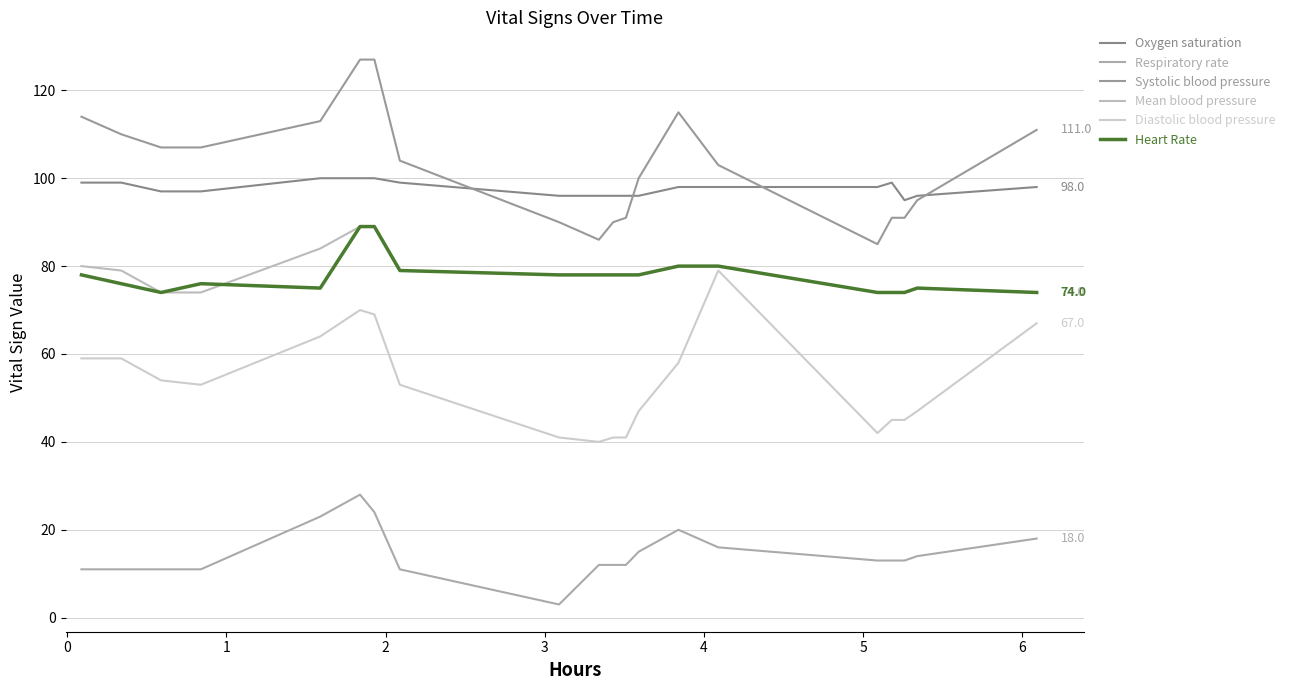

What is the difference between the maximum and minimum values in the Mean blood pressure series?

15